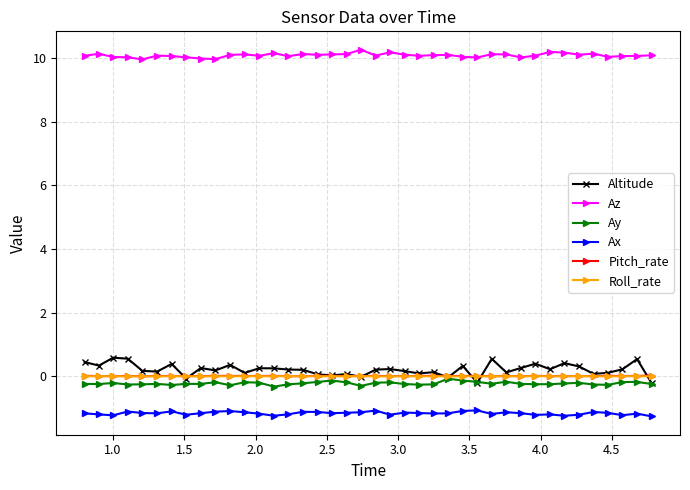

Which series has the largest total across all categories?

Az